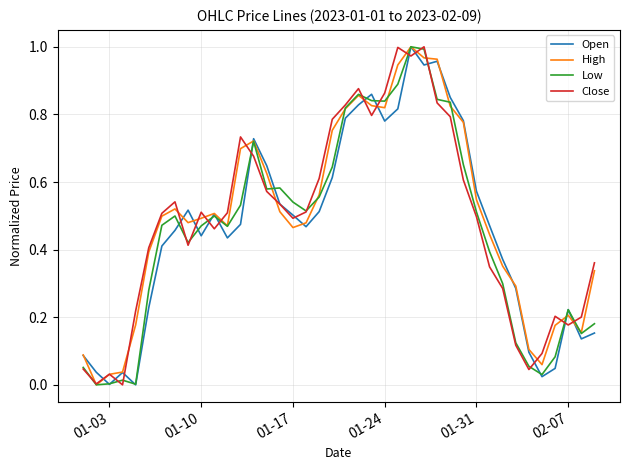

Does the chart display data point markers on the line(s)?

No